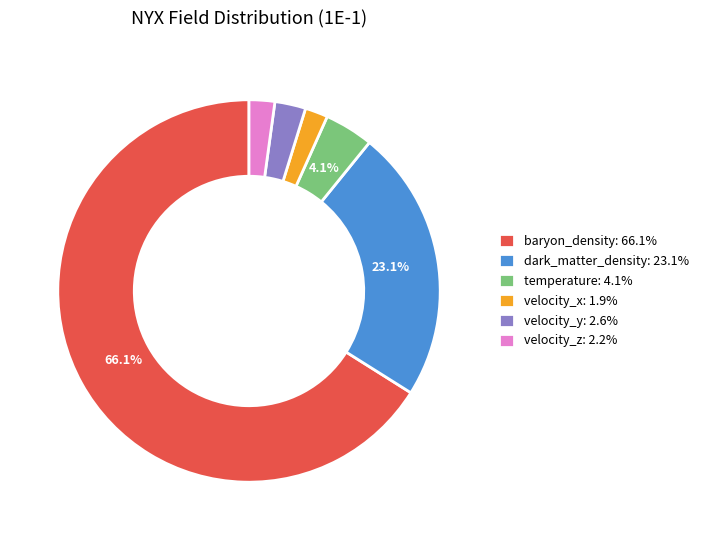

Combined, what portion of the pie is temperature: 4.1% and dark_matter_density: 23.1%?

27.2%